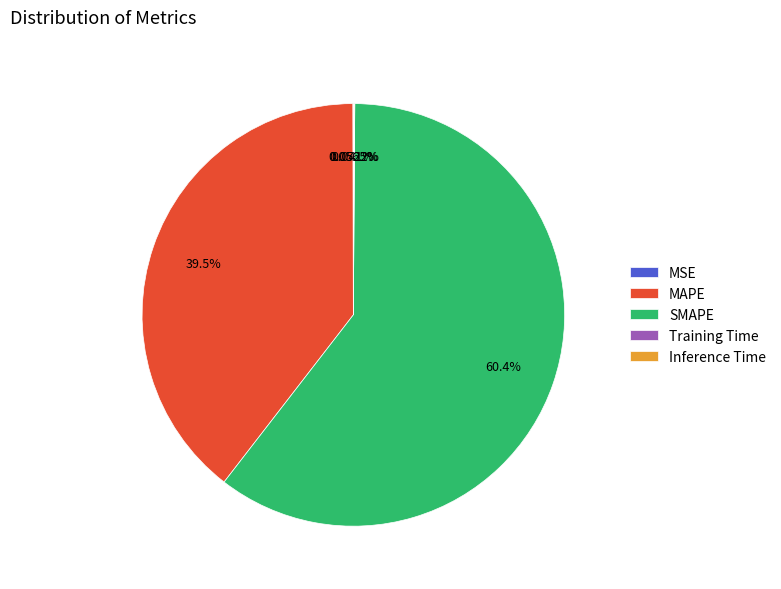

Which slice represents more than half of the pie?

SMAPE